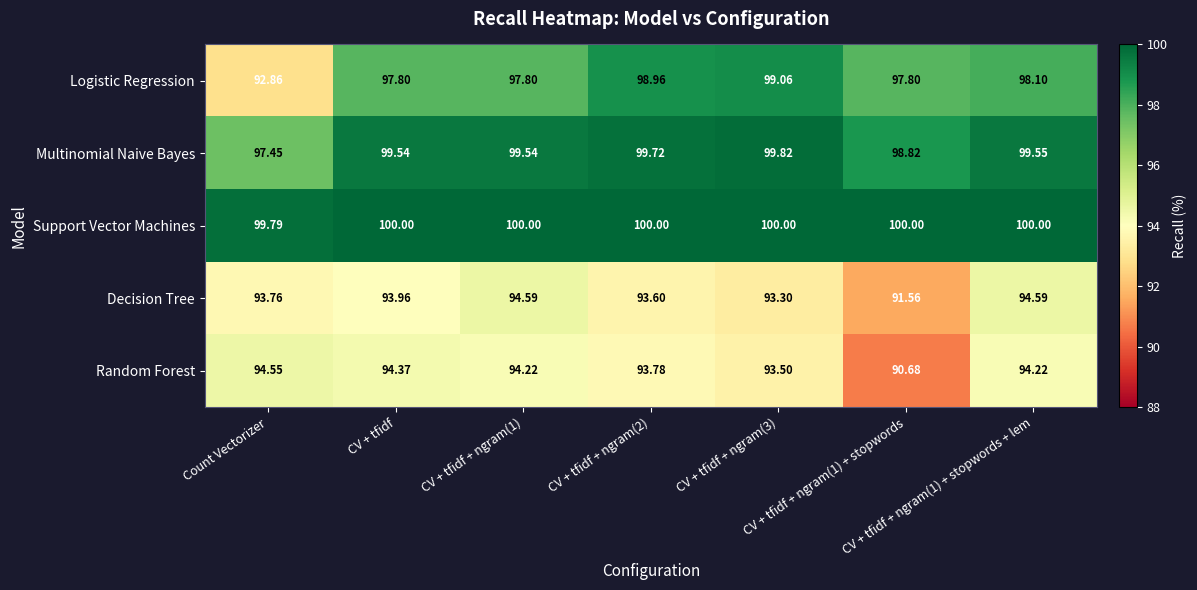

Which series has the largest range (max minus min)?

Logistic Regression